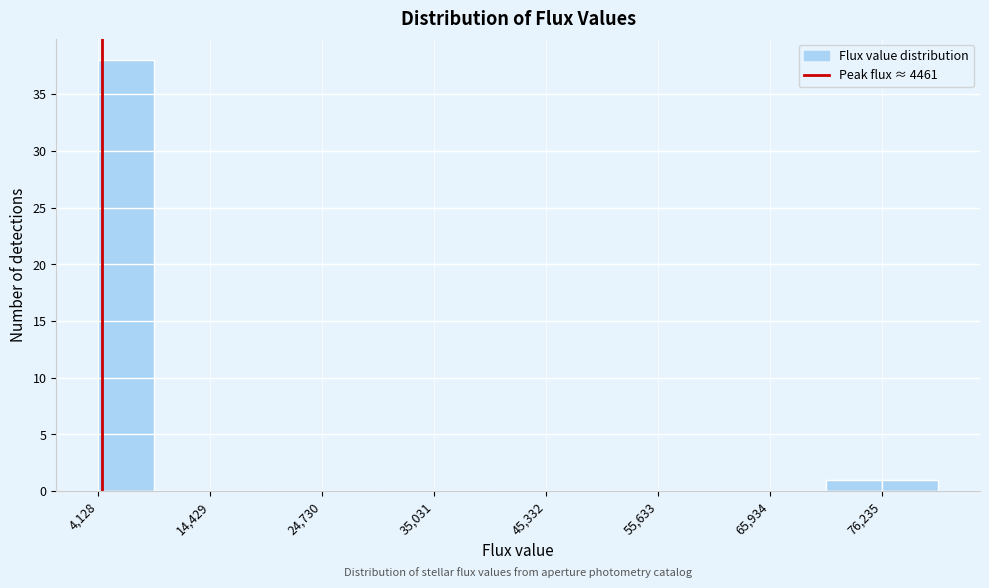

Around what value on the x-axis is the tallest bar? Give the approximate position of its centre, as read against the axis.

6000